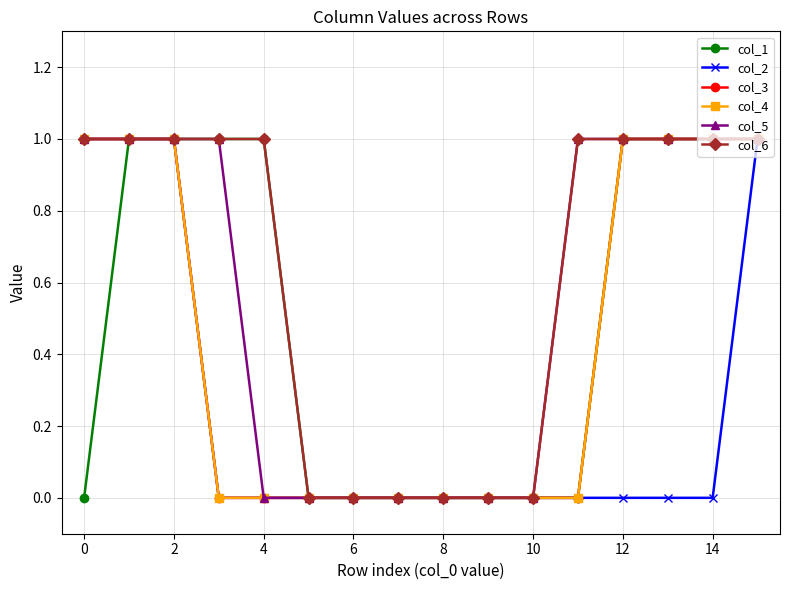

Which series has the largest range (max minus min)?

col_1